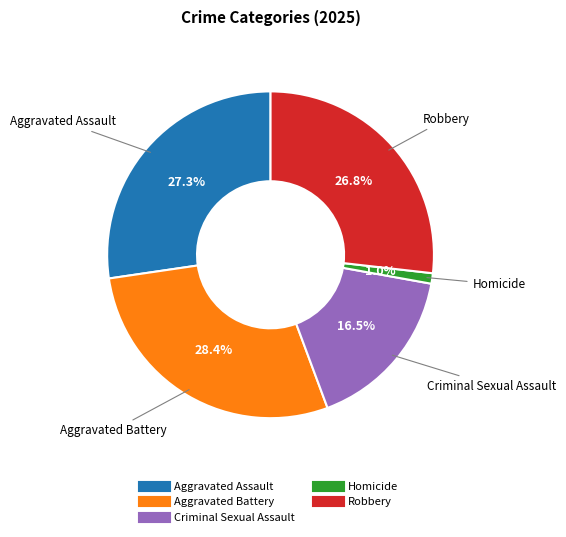

Is there a majority slice in this chart?

No